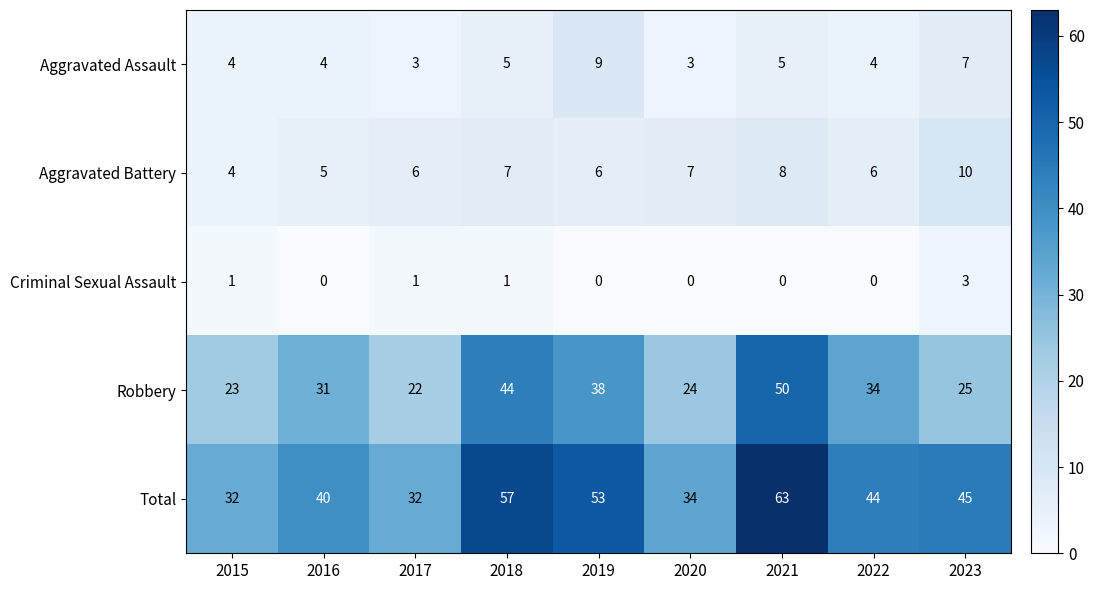

Count the Aggravated Assault values in the range 4 to 5.

5